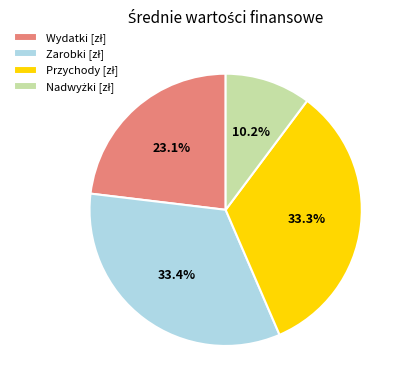

Does any single category account for the majority?

No